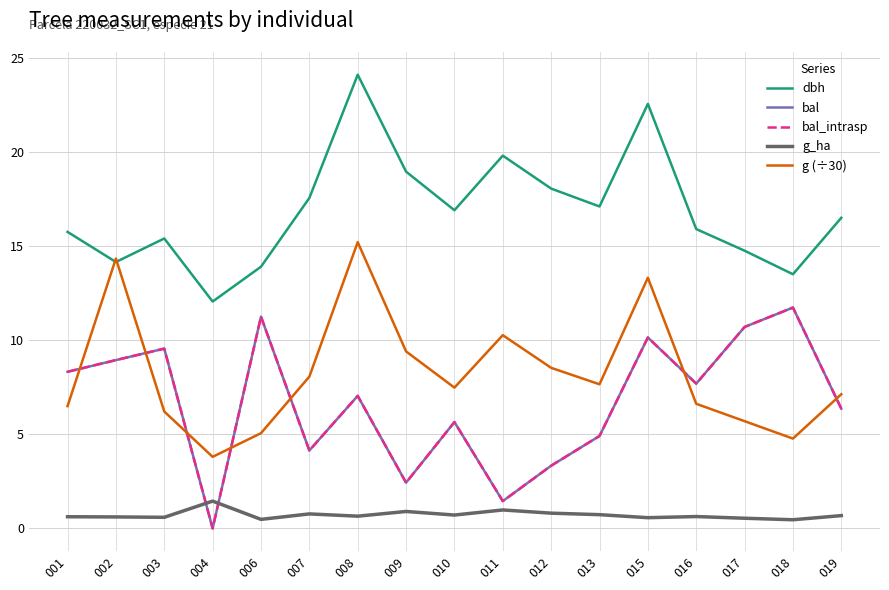

Is this an area chart (filled region under the line)?

No